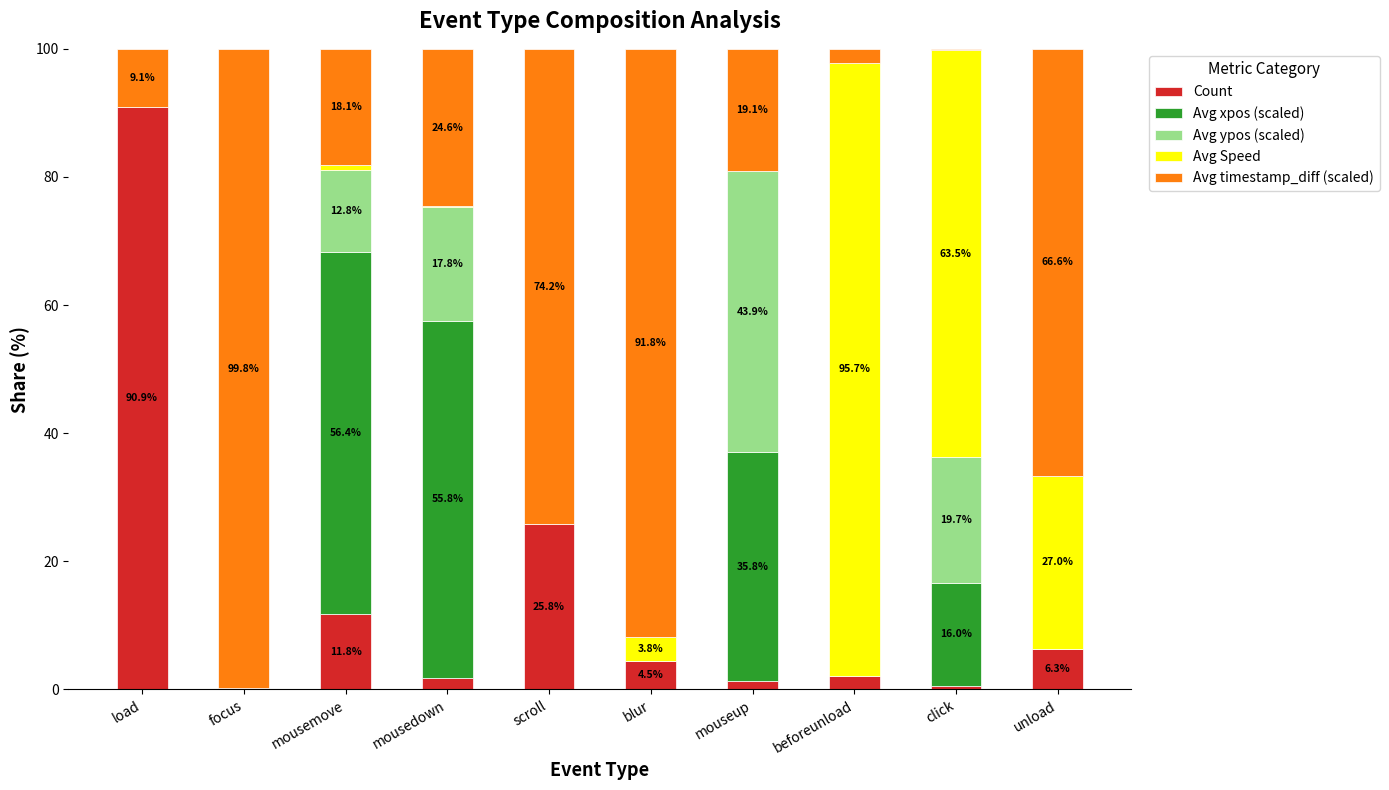

What is the highest value of the Count series?

90.9